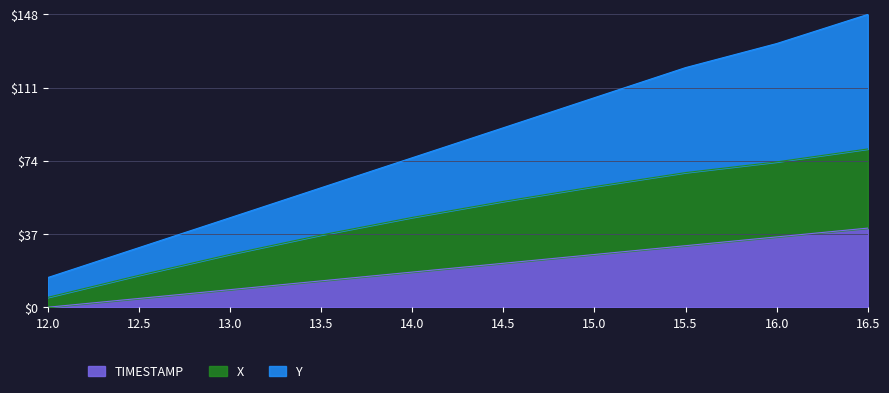

Reading right to left, extract all data points from this chart.

TIMESTAMP: 40.0	35.6	31.1	26.7	22.2	17.8	13.3	8.9	4.4	0.0
X: 80.0	73.4	68.0	61.0	53.5	45.4	36.5	26.7	16.1	5.0
Y: 148.0	133.3	121.1	105.9	90.7	75.5	60.4	45.2	30.1	15.0